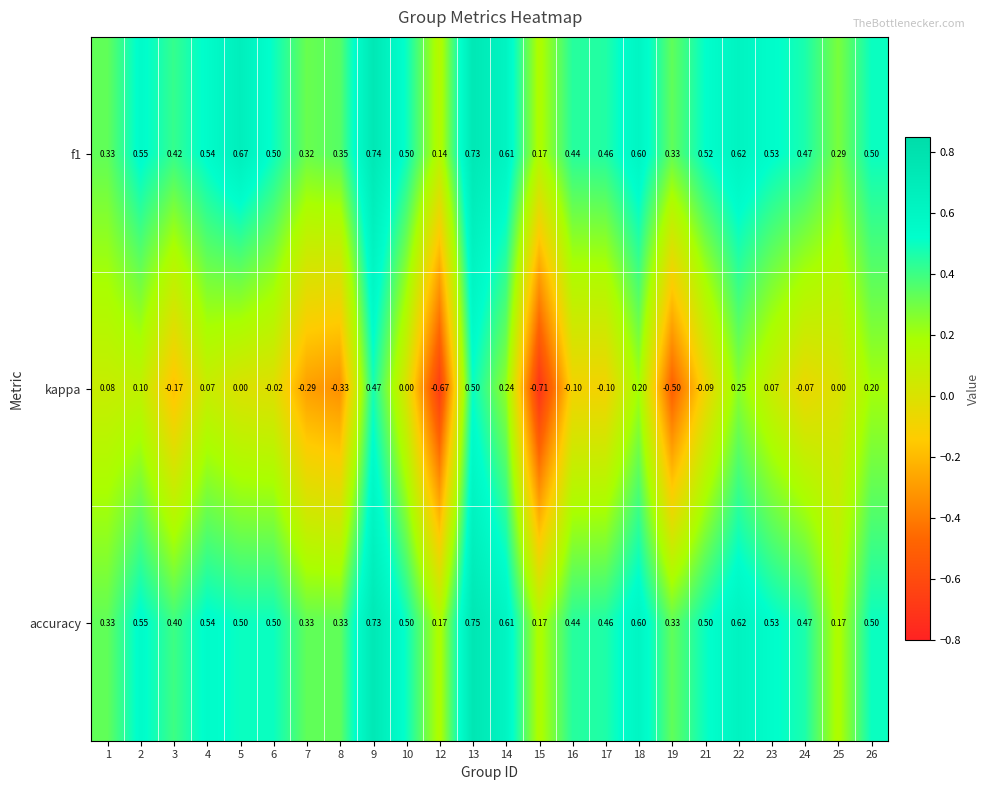

Which series has the largest range (max minus min)?

kappa